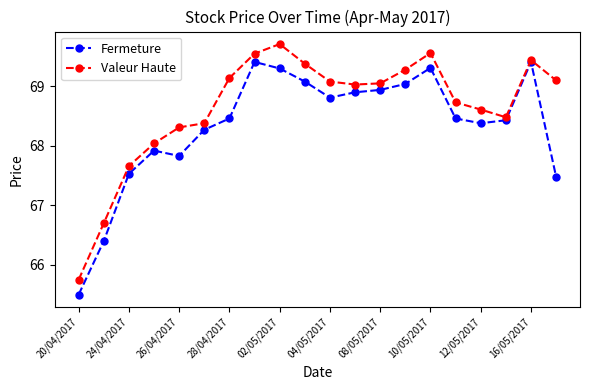

List the series in order of their overall mean, lowest first.

Fermeture, Valeur Haute